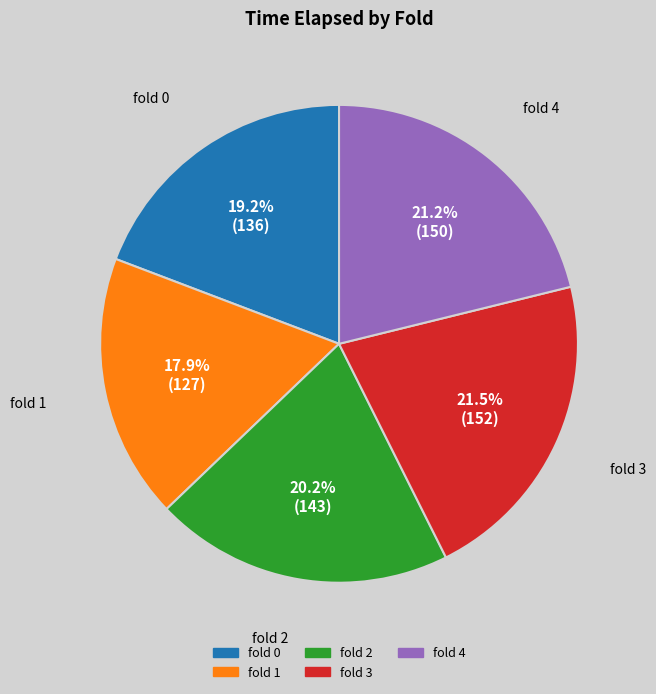

Does any single category account for the majority?

No